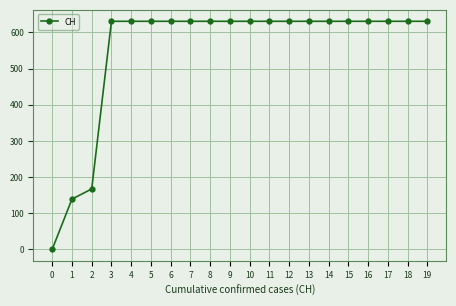

What is the value of the 14th point from the left?

631